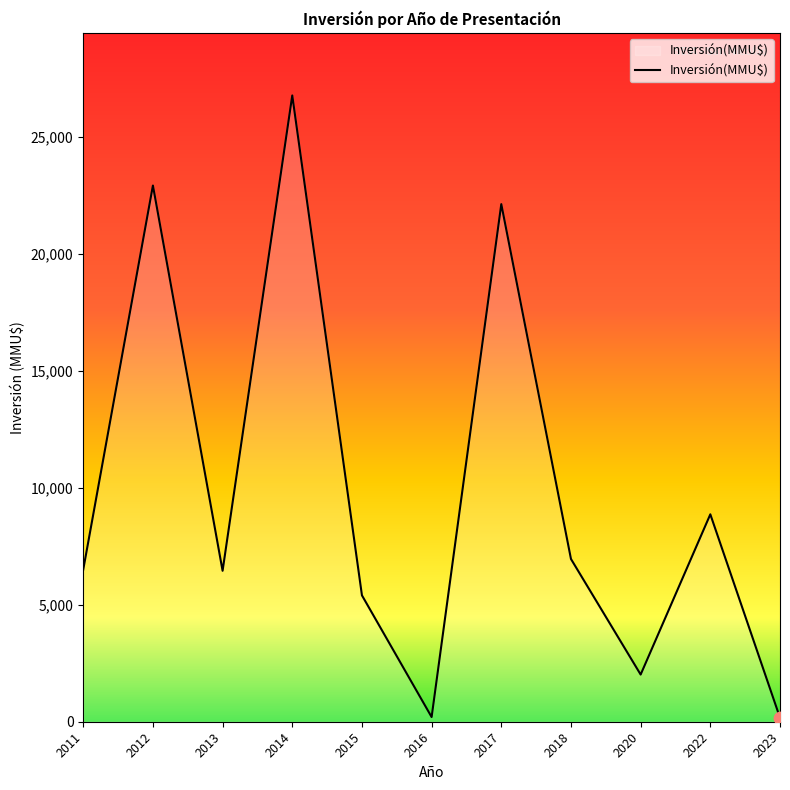

What is the ratio of the value at 2013 to the value at 2017?

0.3